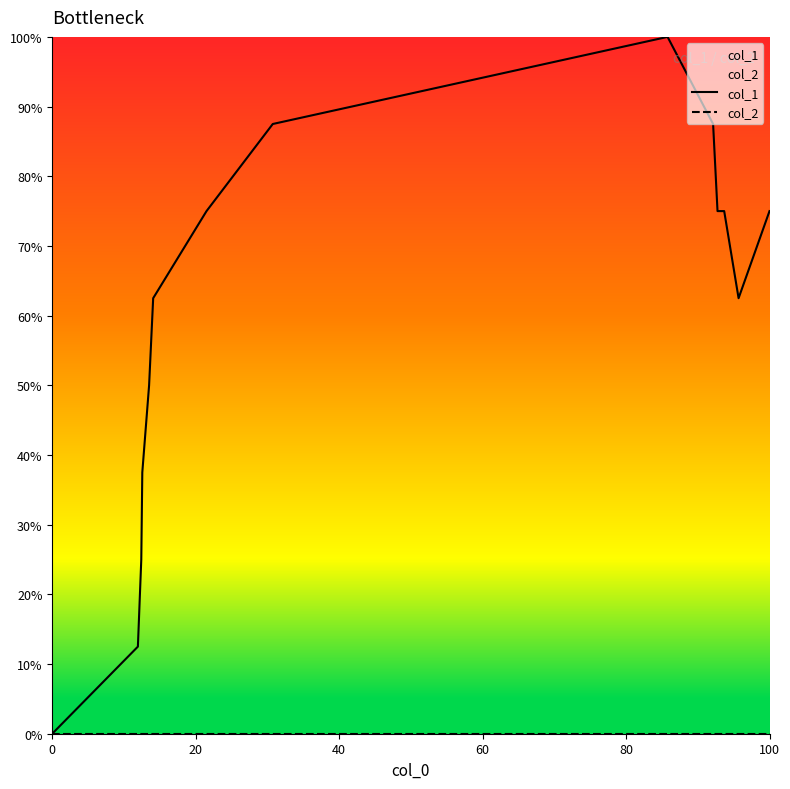

Which series has the largest total across all categories?

col_1